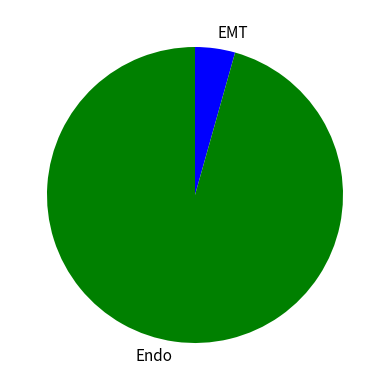

Rank the categories by value from highest to lowest.

Endo, EMT